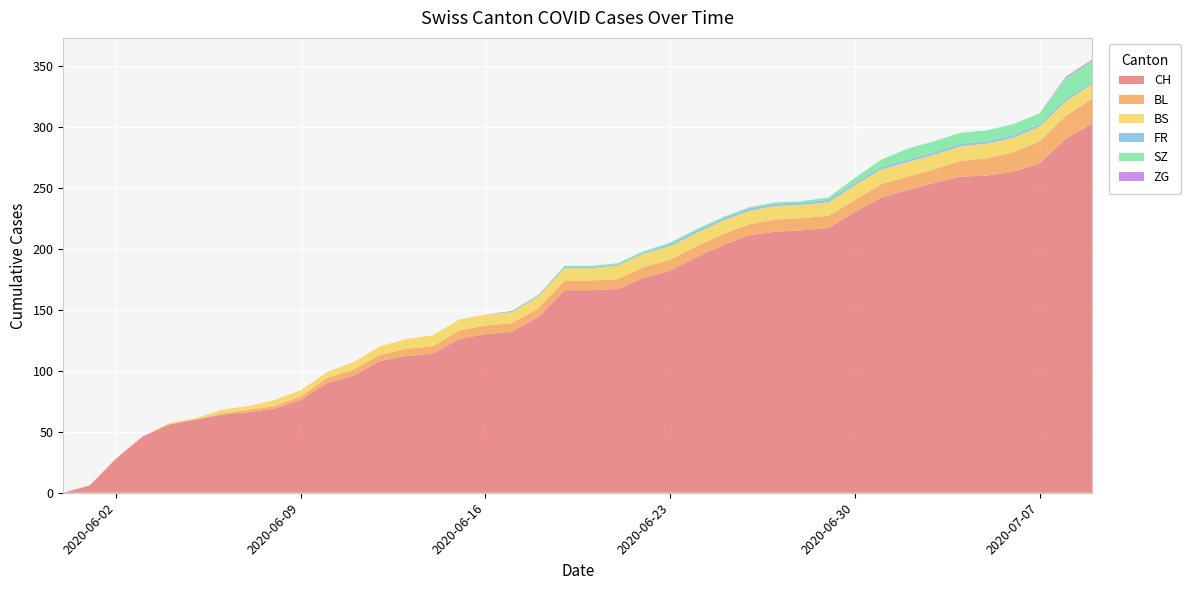

Reading right to left, transcribe all the data shown in this chart.

CH: 303	290	270	263	260	259	254	248	242	230	217	215	214	211	203	193	182	176	167	166	166	144	132	130	126	114	112	108	96	90	76	69	66	64	60	56	46	28	6	0
BL: 20	19	18	16	14	13	11	11	11	10	10	10	10	9	9	9	9	9	8	8	8	7	7	7	7	6	6	5	5	4	3	2	2	1	0	0	0	0	0	0
BS: 12	12	12	12	12	12	12	12	12	12	11	11	11	11	11	11	11	11	11	10	10	10	9	9	9	9	8	7	6	5	5	5	3	3	1	1	0	0	0	0
FR: 2	2	2	2	2	2	2	2	2	2	2	2	2	2	2	2	2	1	1	1	1	1	1	0	0	0	0	0	0	0	0	0	0	0	0	0	0	0	0	0
SZ: 17	17	9	9	9	9	9	9	6	4	2	1	1	1	1	1	1	1	1	1	1	0	0	0	0	0	0	0	0	0	0	0	0	0	0	0	0	0	0	0
ZG: 1	1	0	0	0	0	0	0	0	0	0	0	0	0	0	0	0	0	0	0	0	0	0	0	0	0	0	0	0	0	0	0	0	0	0	0	0	0	0	0